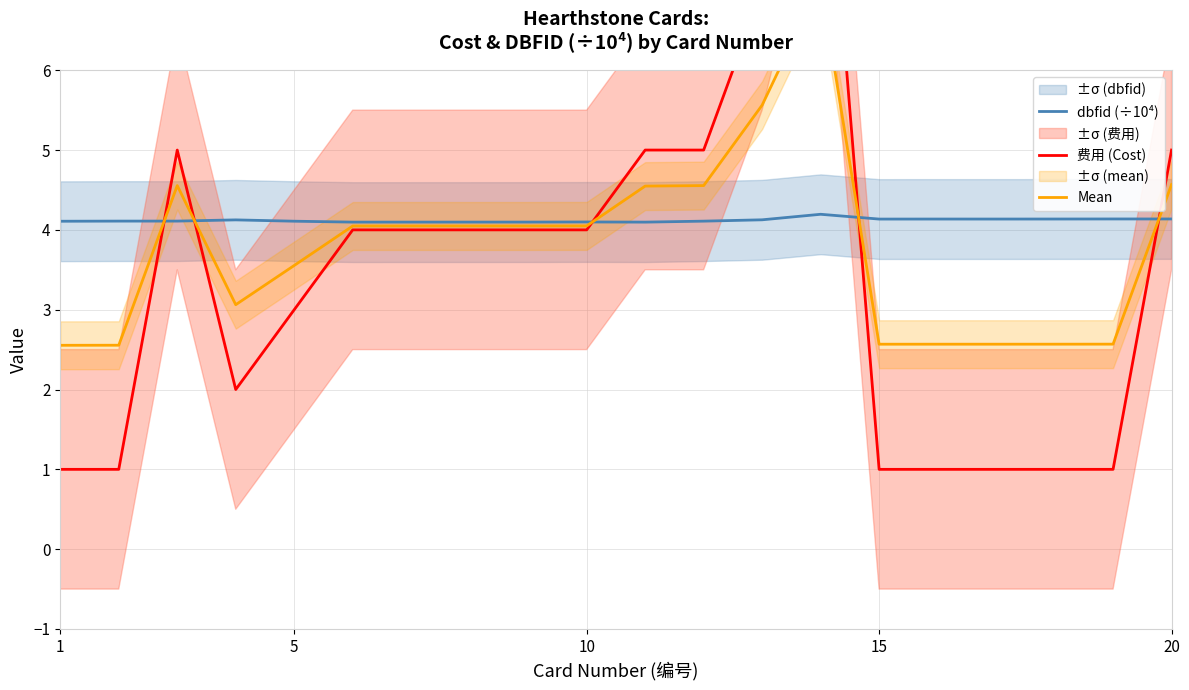

The dbfid (÷10⁴) series shows 1.9 at 1. True or false?

False